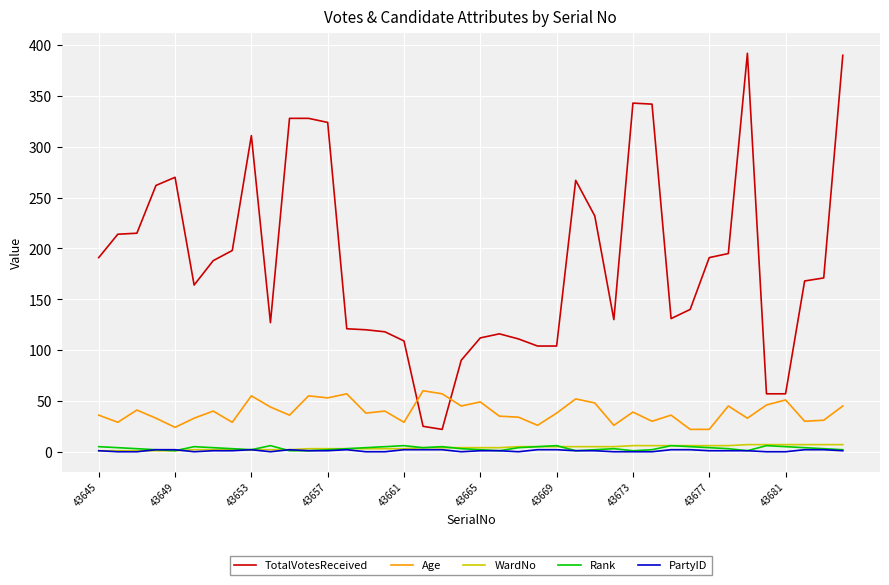

What is the highest value of the Age series?

60